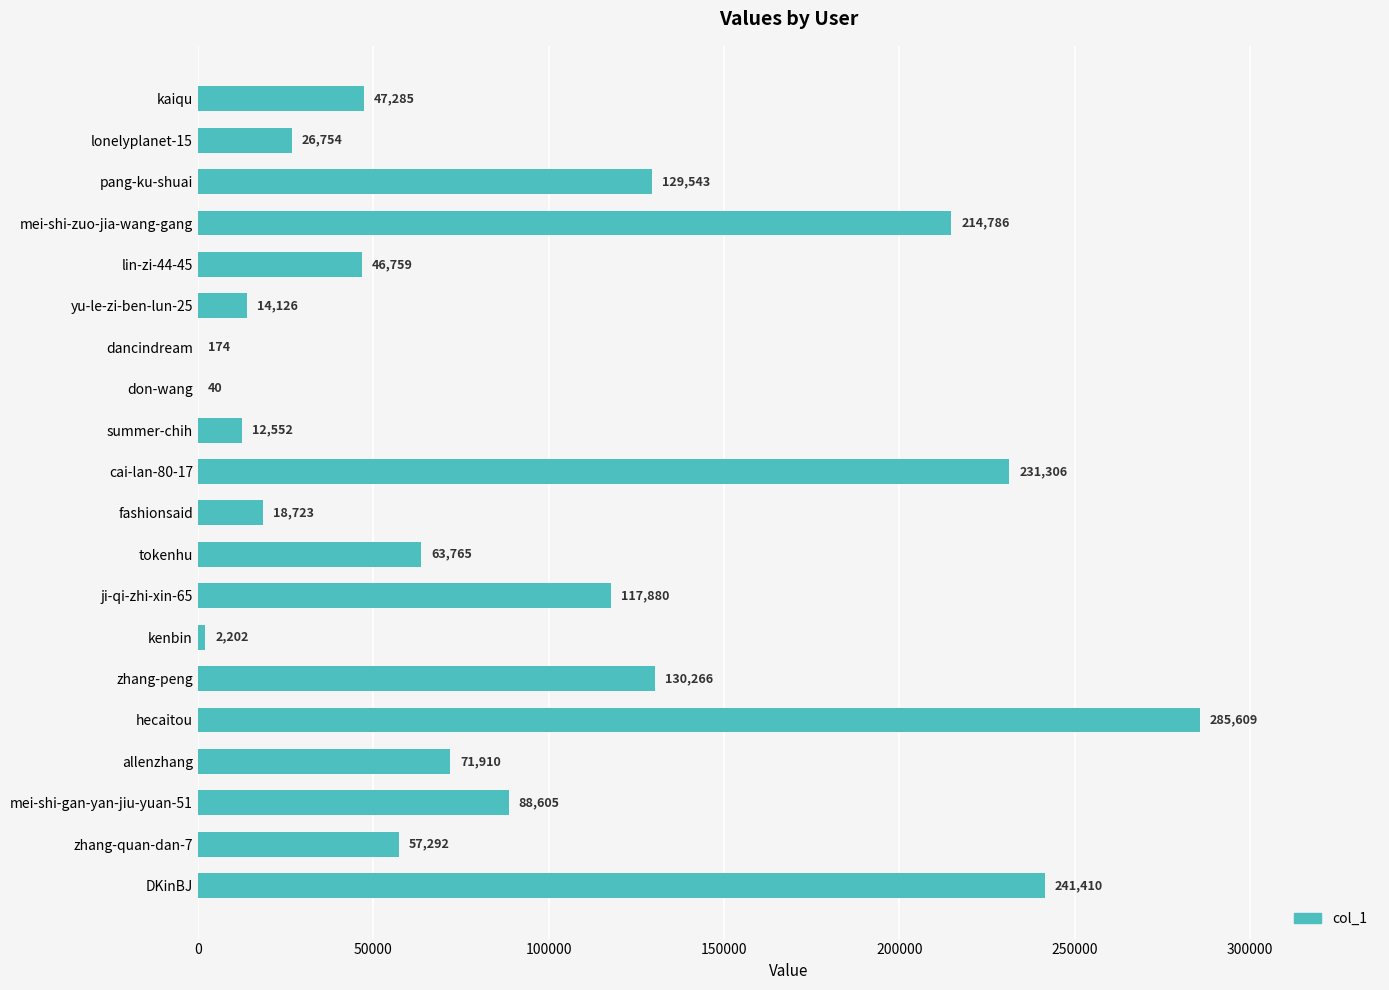

What value does the data have at kenbin, to the nearest 10?

2200